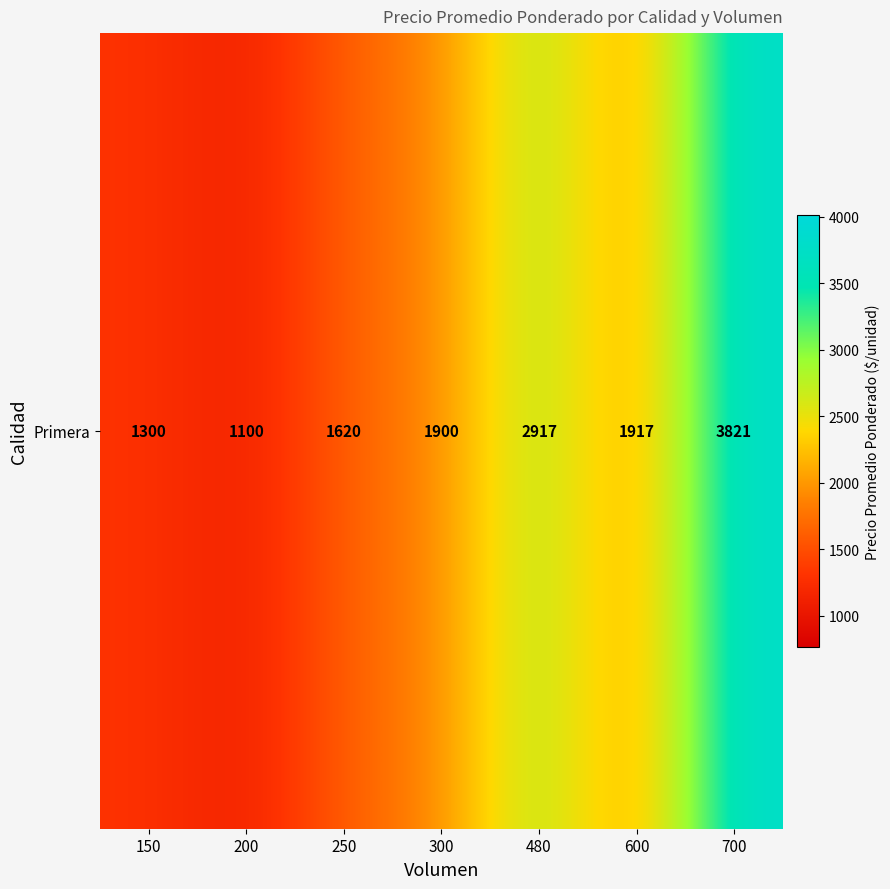

How many distinct data groups are displayed?

1